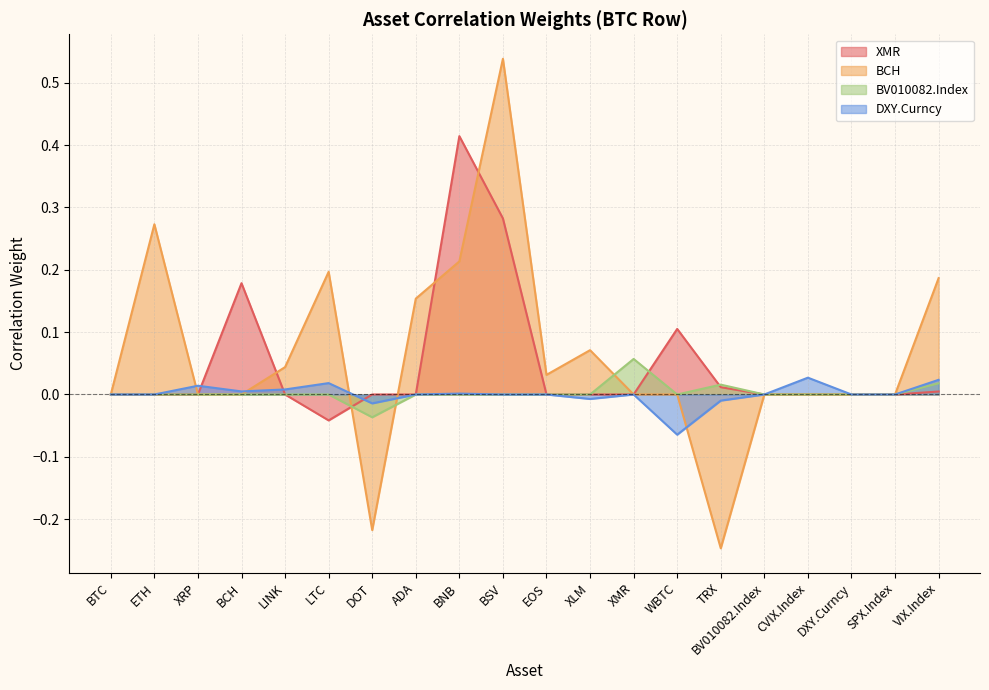

Where is the first local maximum for BCH?

ETH